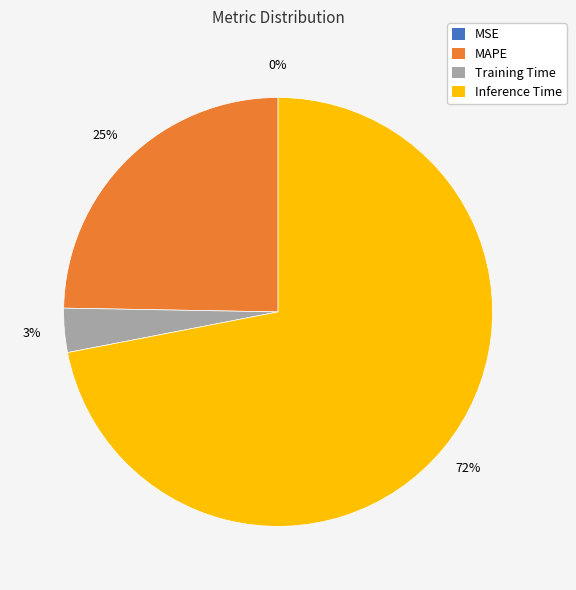

Does Inference Time account for over 50% of the chart?

Yes